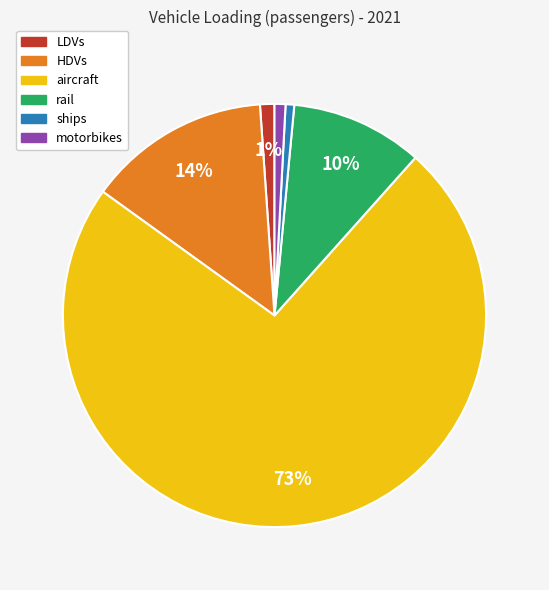

Is the sum of LDVs and rail greater than half?

No